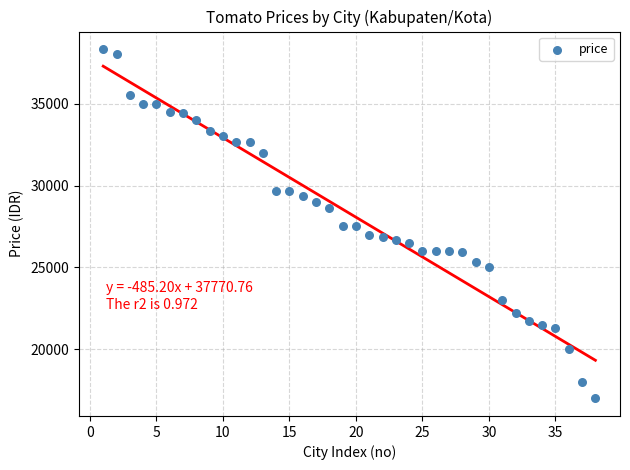

What is the range of X values (max minus min)?

37